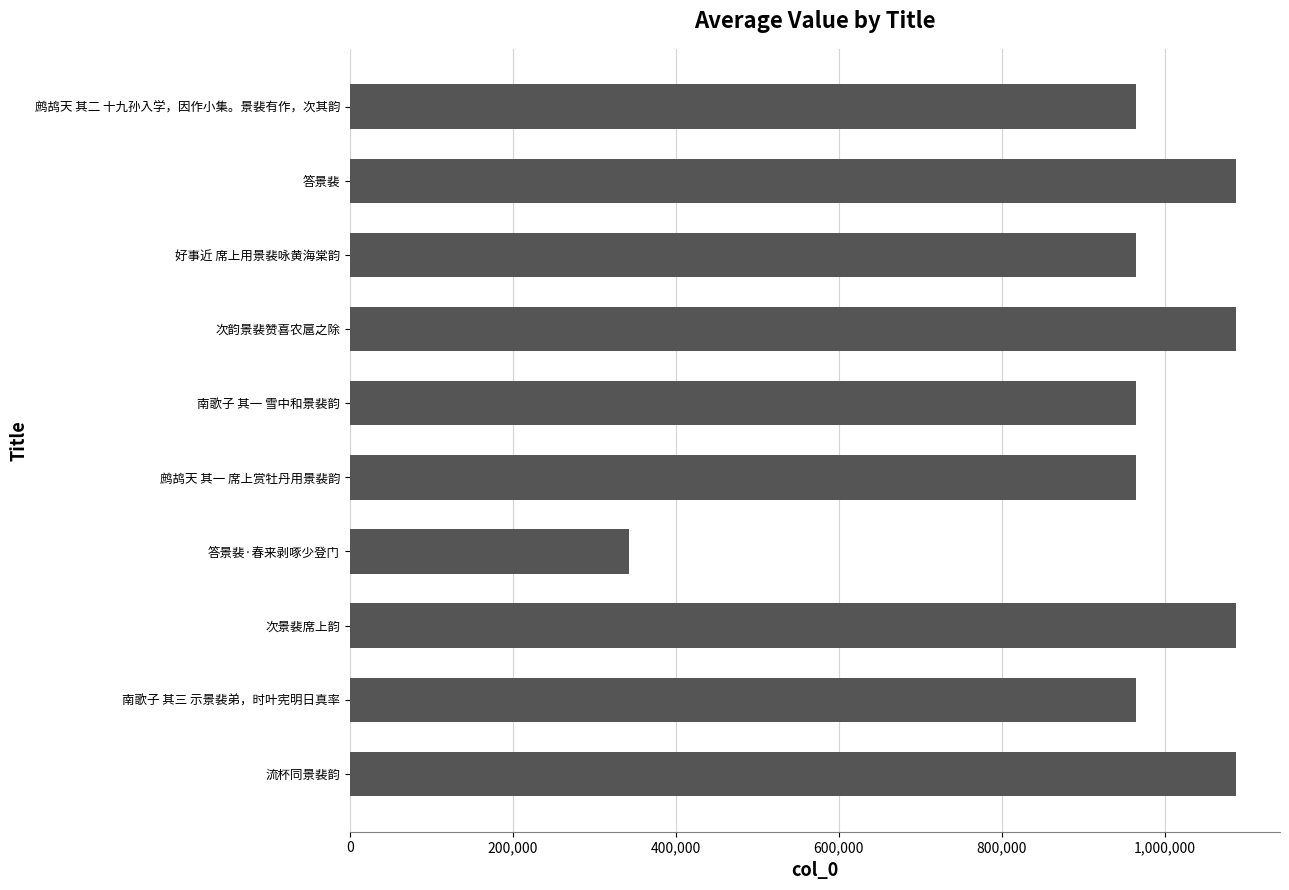

How many data points are less than 964201?

6